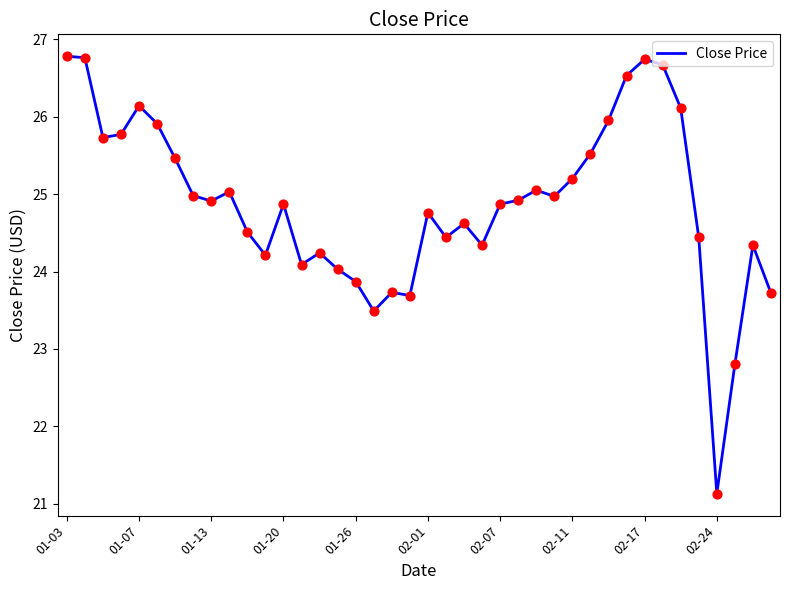

What is the greatest value displayed?

26.8